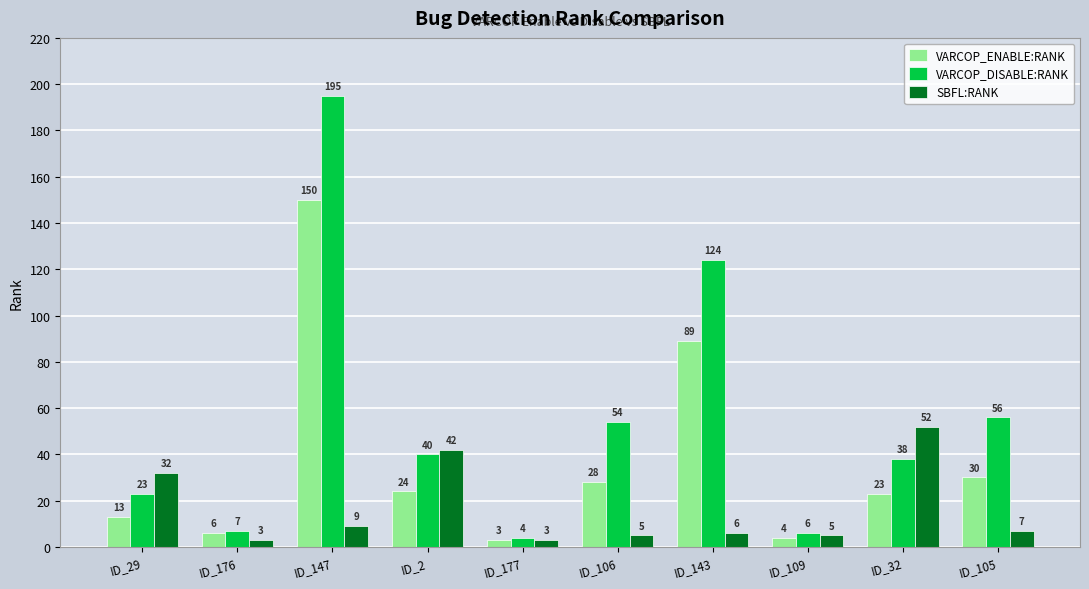

Rank the categories by VARCOP_DISABLE:RANK value from lowest to highest.

ID_177, ID_109, ID_176, ID_29, ID_32, ID_2, ID_106, ID_105, ID_143, ID_147